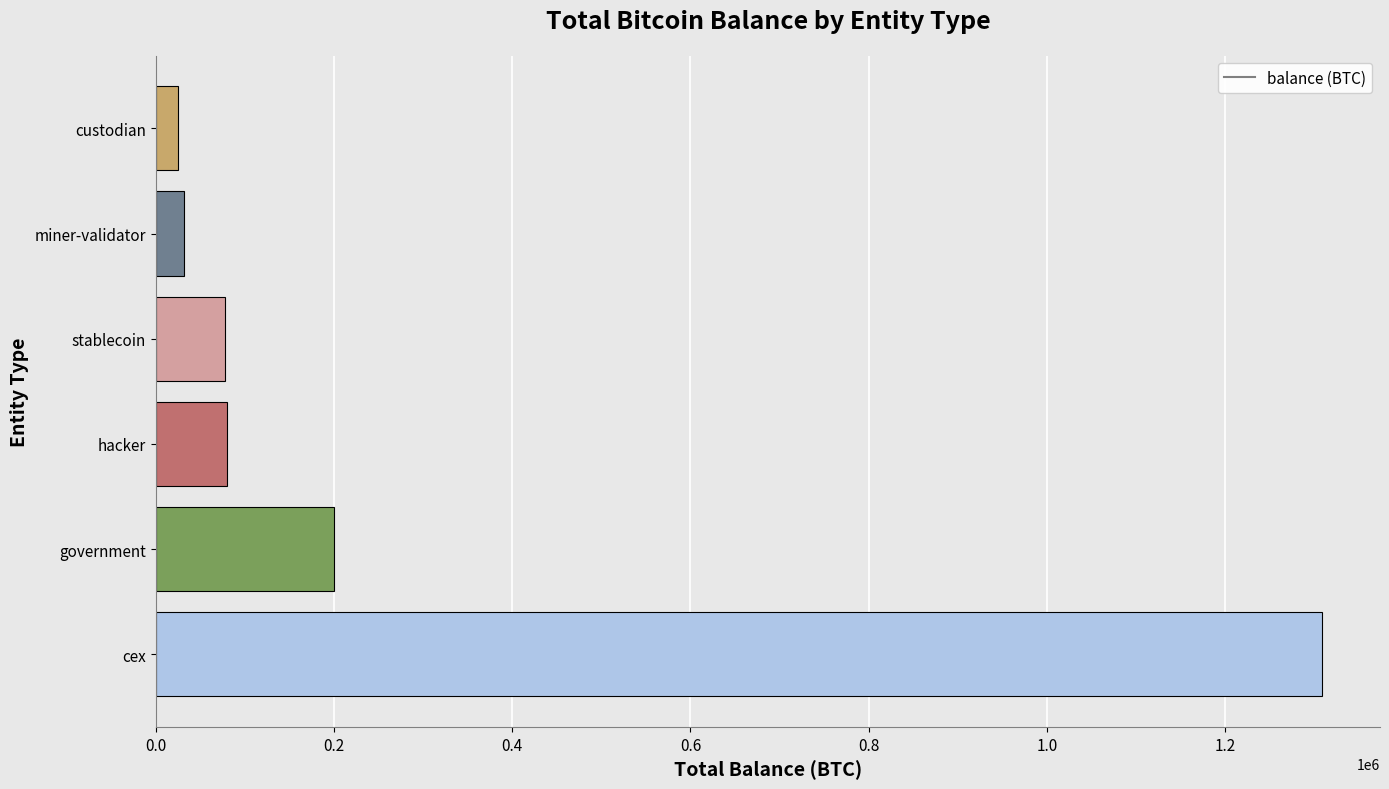

What is the difference between the maximum and minimum values?

1283210.9